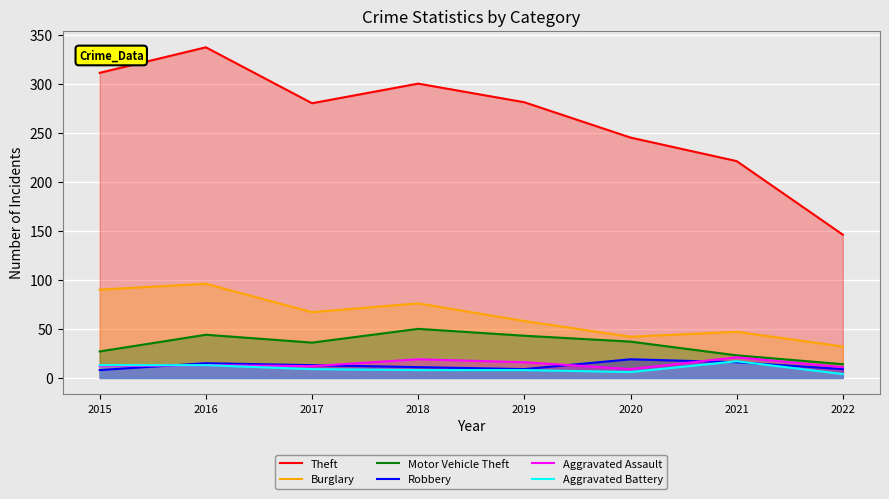

Reading left to right, extract all data points from this chart.

Theft: 311	337	280	300	281	245	221	146
Burglary: 90	96	67	76	58	42	47	32
Motor Vehicle Theft: 27	44	36	50	43	37	23	14
Robbery: 8	15	13	11	9	19	16	9
Aggravated Assault: 12	13	12	19	16	9	21	11
Aggravated Battery: 13	13	9	8	8	6	17	4